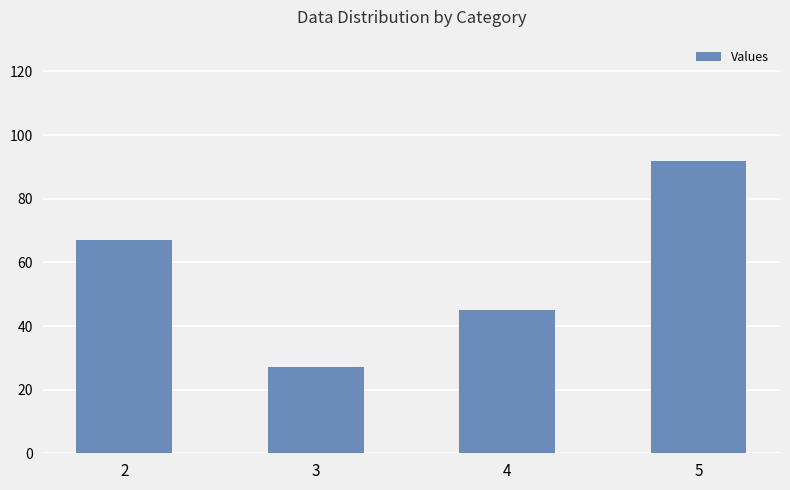

What is the change in value from 2 to 3?

-40